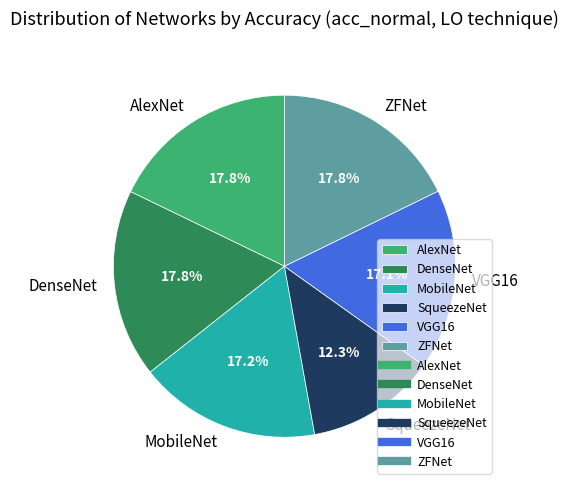

The MobileNet slice represents 24% of the pie. True or false?

False